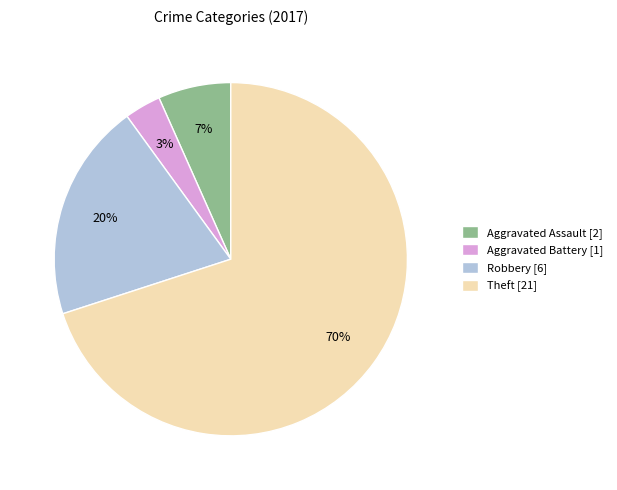

How many slices are in this pie chart?

4